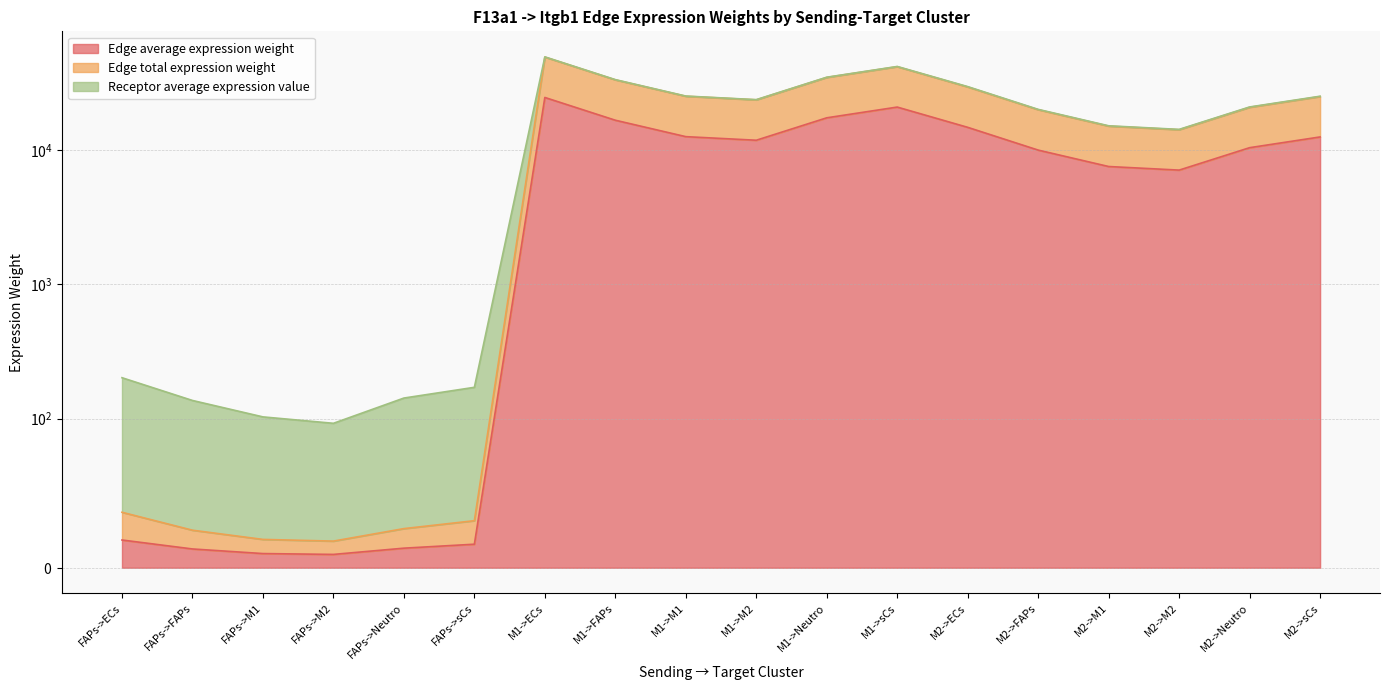

At which label does Edge average expression weight first exceed 10444?

M1->ECs